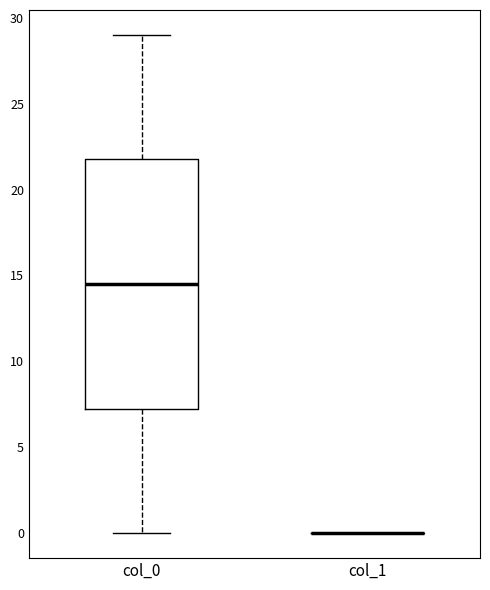

Reading left to right, read every box against the y-axis: the position of its median line, the range the box covers, and the ends of its whiskers. The values are not printed on the chart, so give them approximately, as read against the axis.

col_0: median 14.5, box 7.5 to 22.0, whiskers 0.0 to 29.0
col_1: box collapsed to a line at 0.0, whiskers 0.0 to 0.0